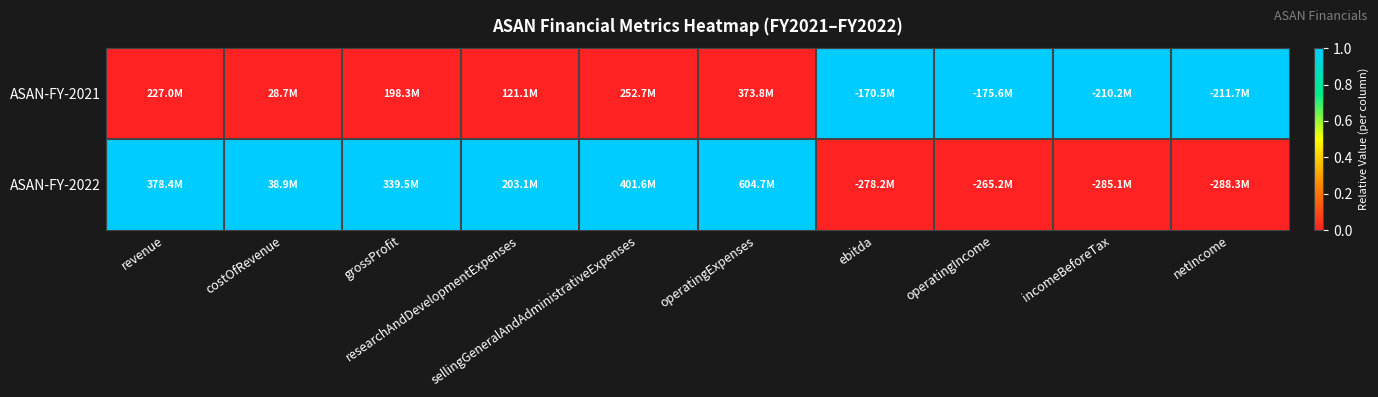

Reading left to right, transcribe all the data shown in this chart.

ASAN-FY-2021: revenue=0	costOfRevenue=0	grossProfit=0	researchAndDevelopmentExpenses=0	sellingGeneralAndAdministrativeExpenses=0	operatingExpenses=0	ebitda=1	operatingIncome=1	incomeBeforeTax=1	netIncome=1
ASAN-FY-2022: revenue=1	costOfRevenue=1	grossProfit=1	researchAndDevelopmentExpenses=1	sellingGeneralAndAdministrativeExpenses=1	operatingExpenses=1	ebitda=0	operatingIncome=0	incomeBeforeTax=0	netIncome=0